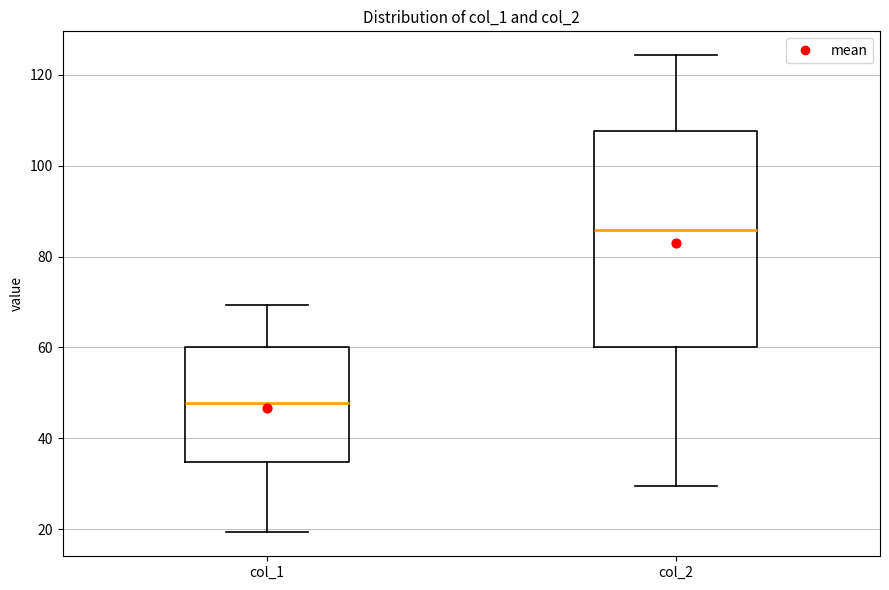

Which box is the tallest, from its lower edge to its upper edge?

col_2